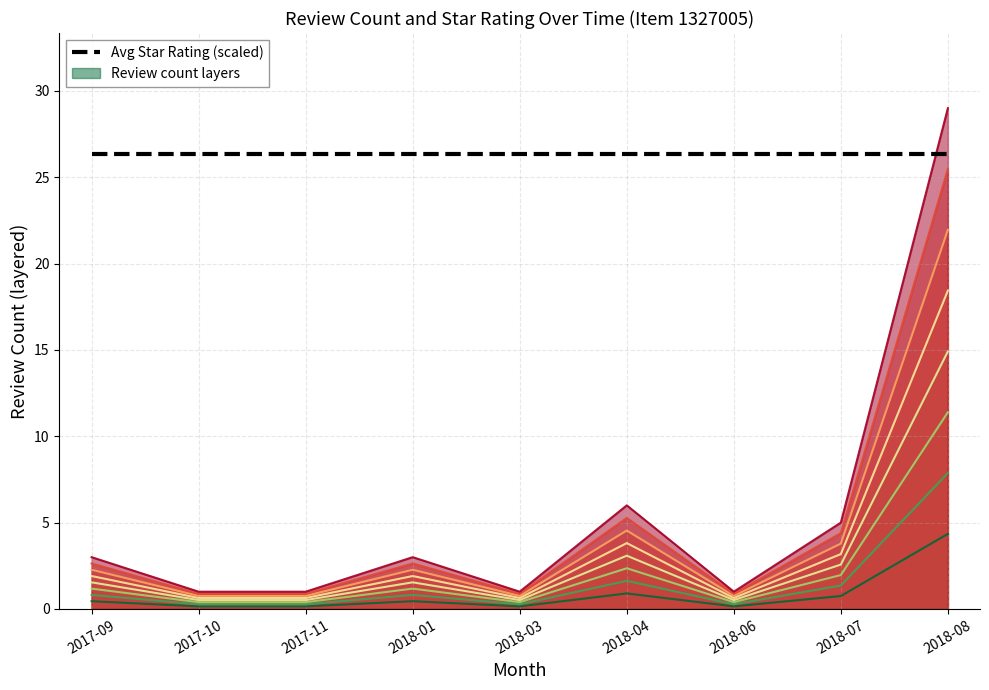

The value at 2018-03 is 0.1. True or false?

True